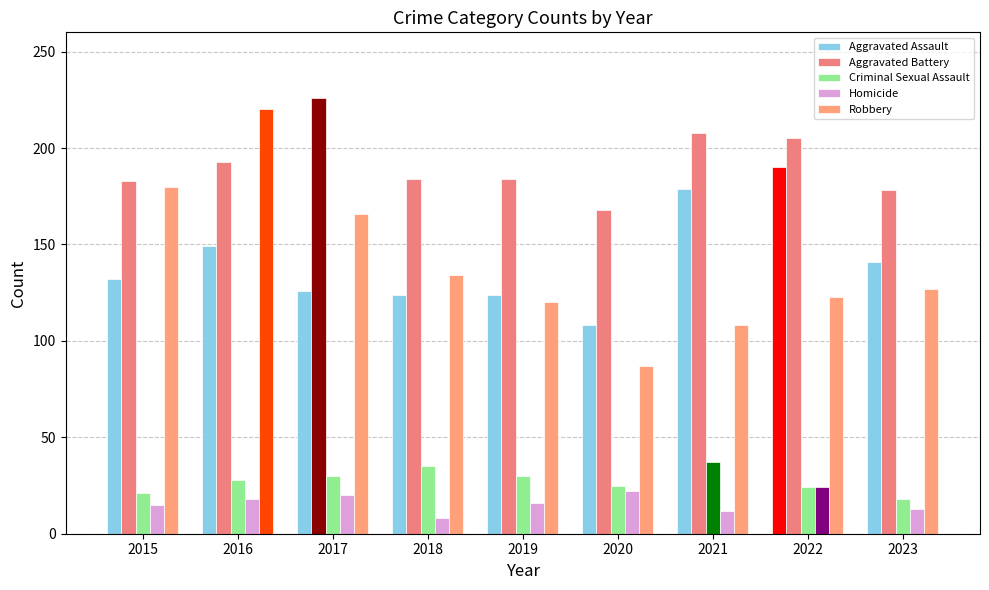

How many bars are there in each group?

5